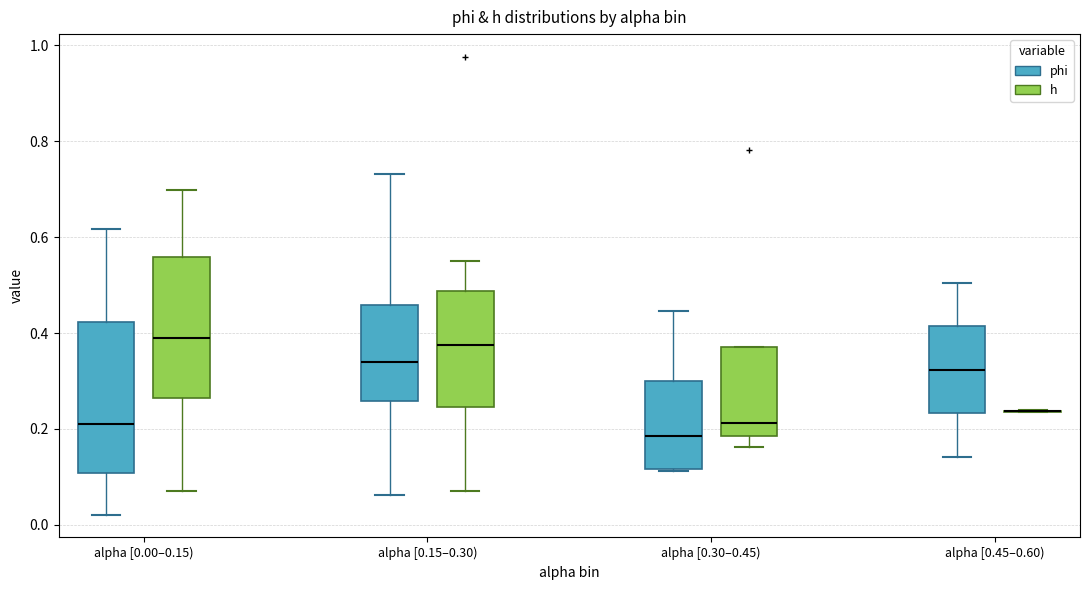

Where is the upper edge of the box for alpha [0.30–0.45) (h) on the y-axis? The values are not printed on the chart, so give them approximately, as read against the axis.

0.36